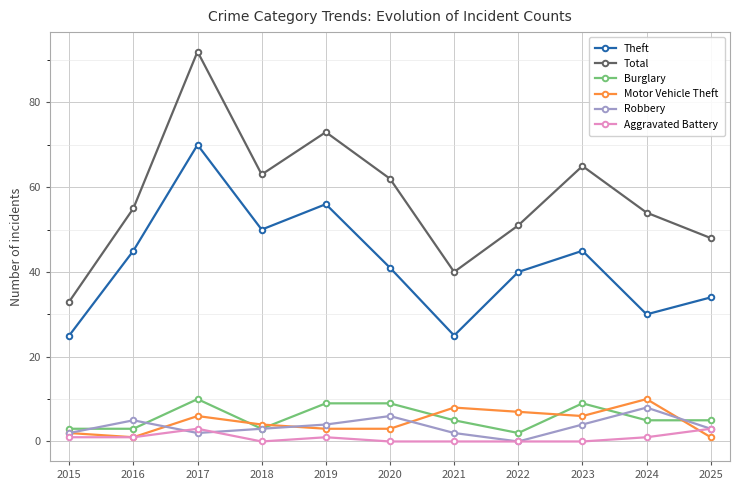

Which series has the widest spread of values?

Total